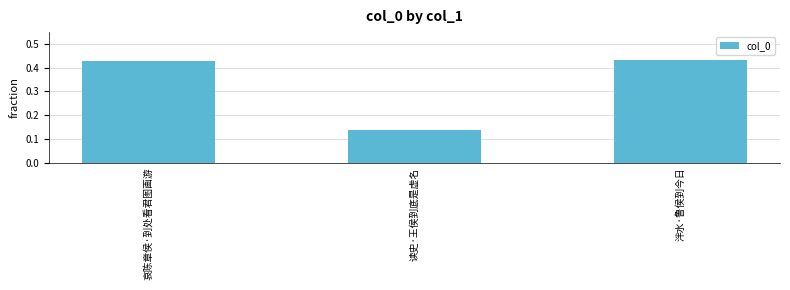

What is the difference between the maximum and minimum values?

0.3